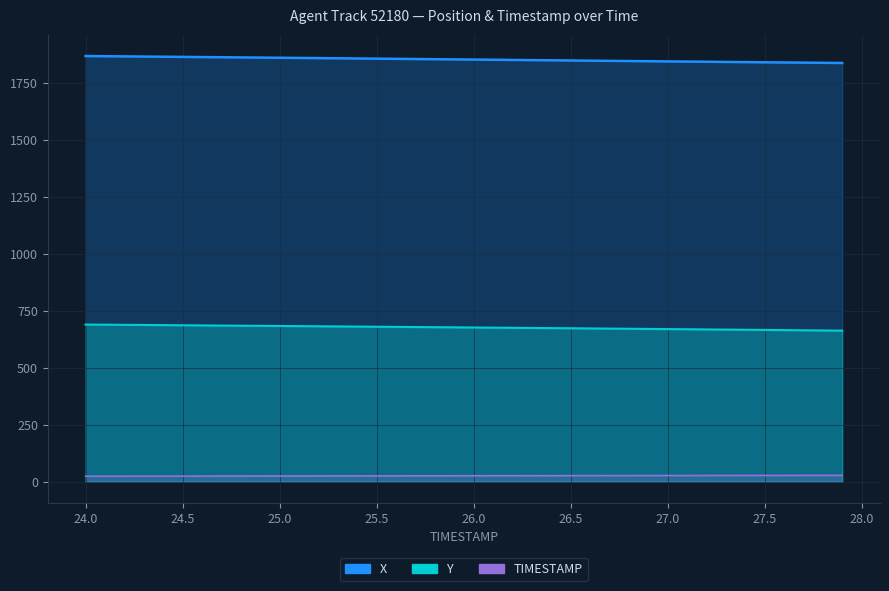

Reading left to right, what are all the values shown in this chart?

X: 1866.1	1865.3	1864.6	1863.9	1863.2	1862.4	1861.7	1860.9	1860.1	1859.4	1858.6	1857.8	1857.1	1856.3	1855.5	1854.7	1853.9	1853.1	1852.2	1851.5	1850.7	1849.9	1849.1	1848.2	1847.4	1846.6	1845.8	1845.0	1844.2	1843.4	1842.6	1841.9	1841.1	1840.3	1839.5	1838.7	1838.0	1837.2	1836.5	1835.7
Y: 688.9	688.3	687.7	687.1	686.4	685.8	685.2	684.5	683.9	683.3	682.6	682.0	681.4	680.7	680.0	679.4	678.7	678.0	677.4	676.7	676.0	675.4	674.7	674.0	673.3	672.6	671.9	671.2	670.5	669.8	669.1	668.3	667.6	666.9	666.1	665.4	664.6	663.9	663.1	662.3
TIMESTAMP: 24.0	24.1	24.2	24.3	24.4	24.5	24.6	24.7	24.8	24.9	25.0	25.1	25.2	25.3	25.4	25.5	25.6	25.7	25.8	25.9	26.0	26.1	26.2	26.3	26.4	26.5	26.6	26.7	26.8	26.9	27.0	27.1	27.2	27.3	27.4	27.5	27.6	27.7	27.8	27.9